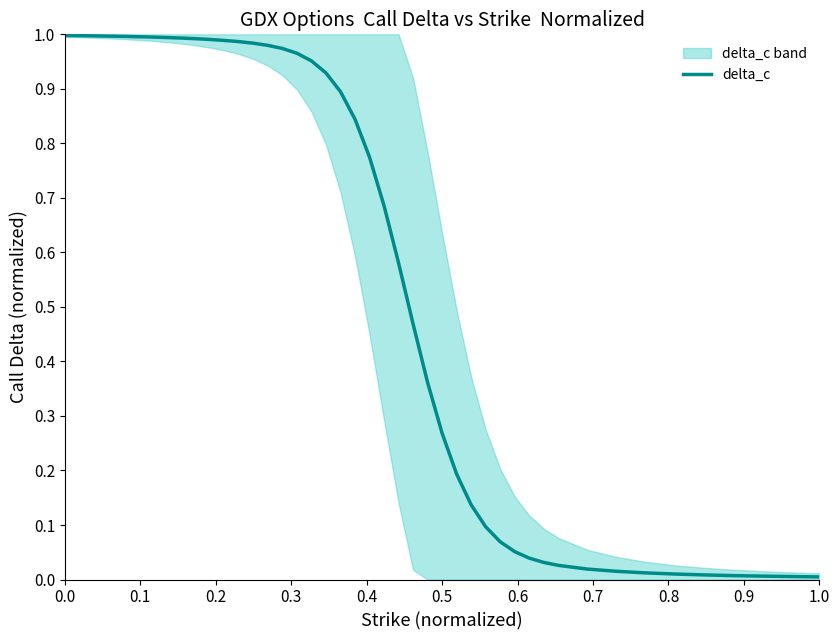

True or false: there are more than 0 points higher than both neighbors.

False